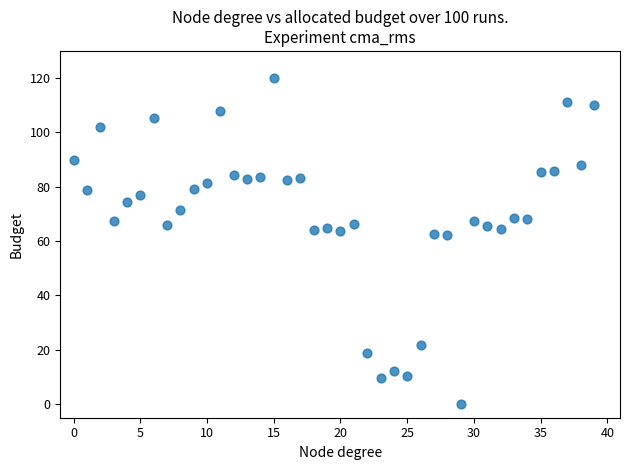

What is the range of Y values (max minus min)?

120.0